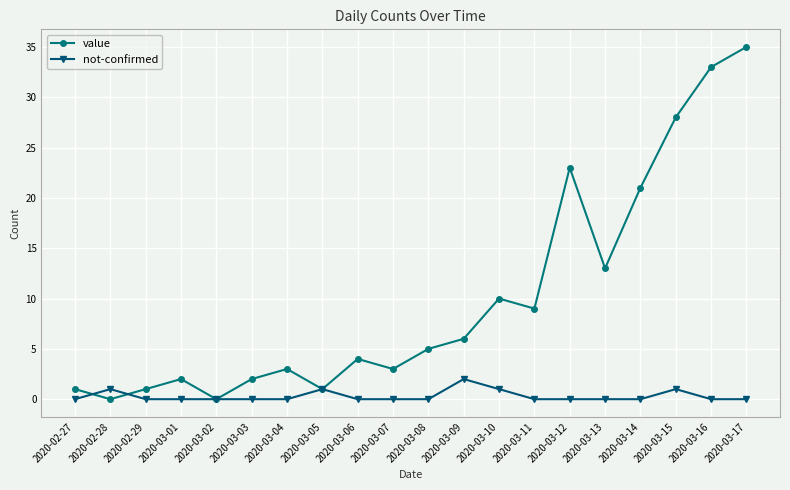

Does the chart have visible grid lines?

Yes